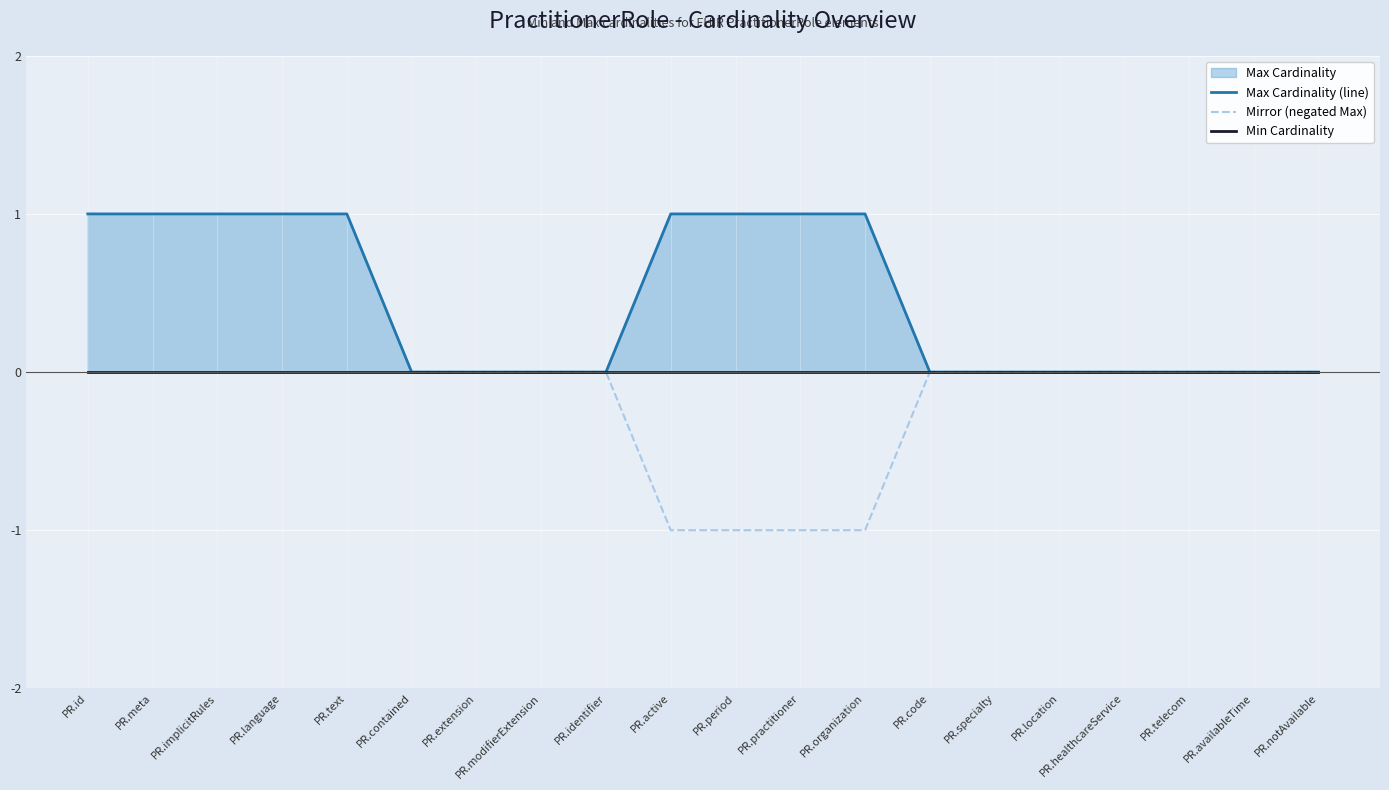

What is the value of the Max Cardinality (line) point at the 4th from the left?

1